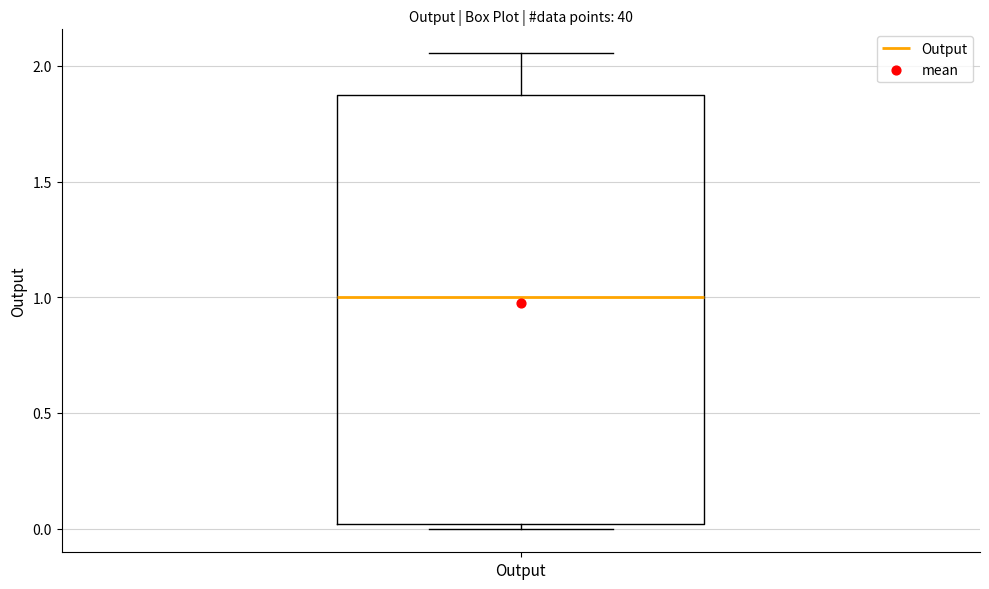

Read this box plot against the y-axis: the position of the median line, the range covered by the box, and the ends of both whiskers. The values are not printed on the chart, so give them approximately, as read against the axis.

median 1.00, box 0.00 to 1.90, whiskers 0.00 (just below the box's lower edge) to 2.05